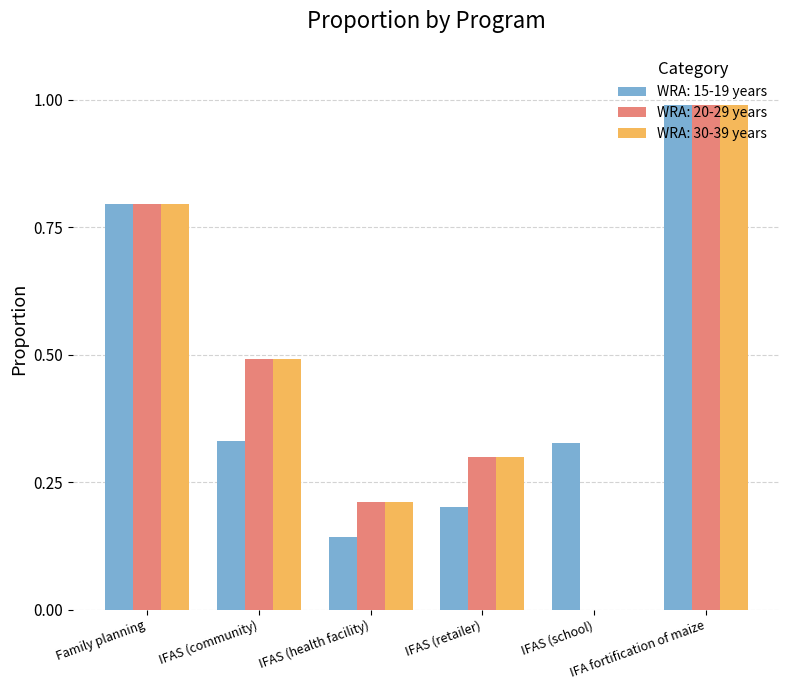

What is the maximum value for WRA: 30-39 years?

1.0